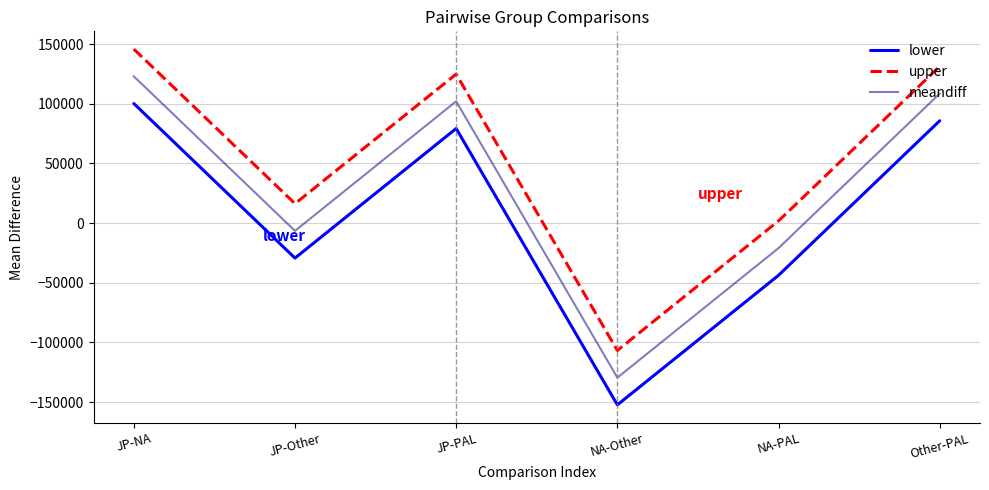

What are all the series names shown in the legend?

lower, upper, meandiff